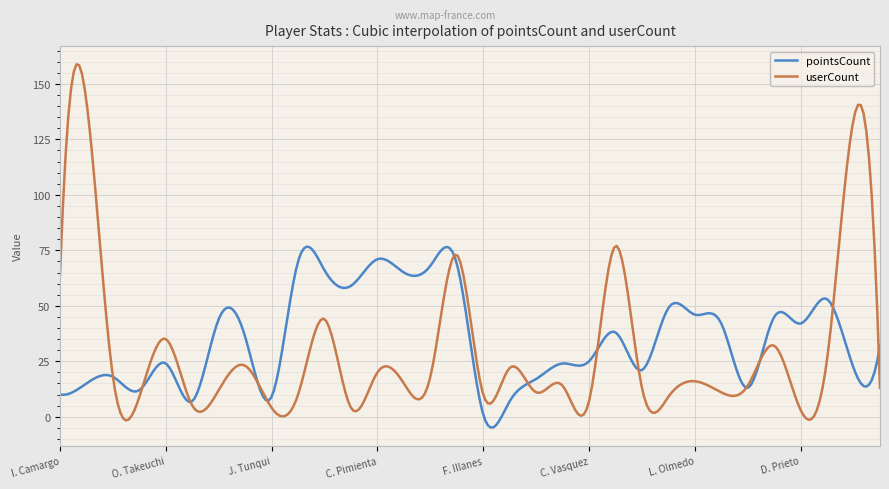

Rank the series by their maximum value, from lowest to highest.

pointsCount, userCount